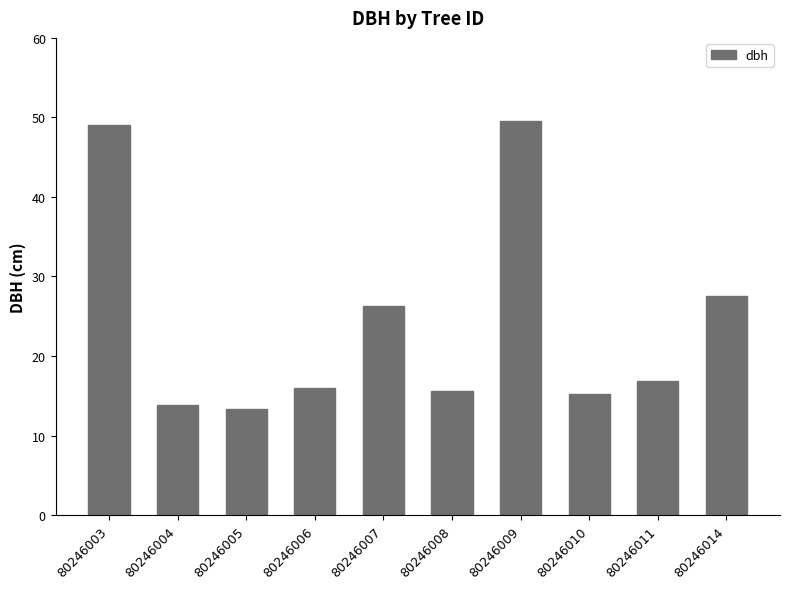

What is the change in value from 80246008 to 80246010?

-0.4